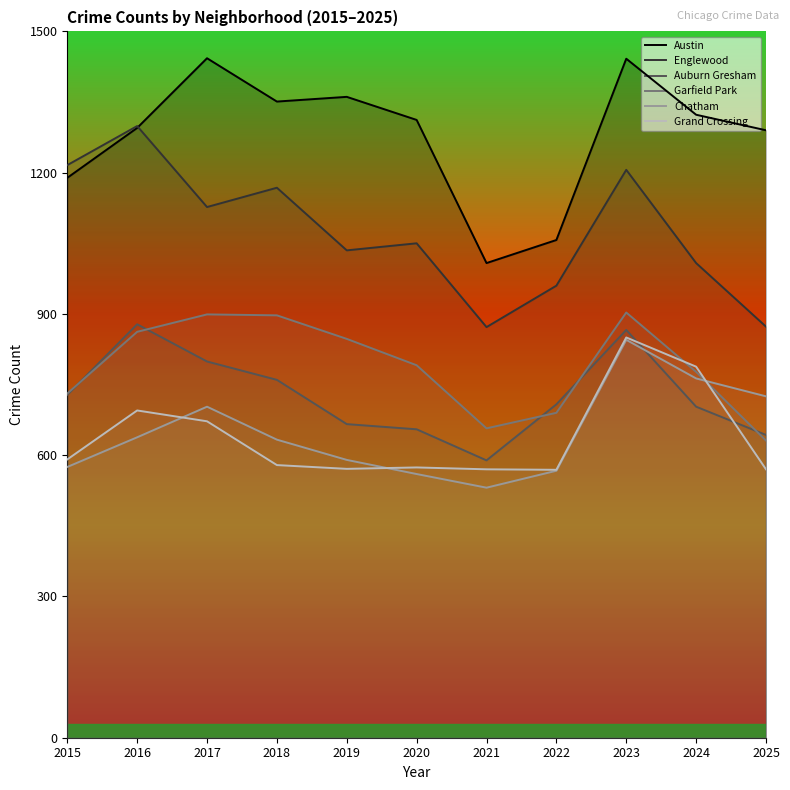

Reading right to left, extract all data points from this chart.

Austin: 1290	1323	1442	1057	1008	1312	1361	1351	1443	1295	1189
Englewood: 873	1008	1206	960	872	1050	1035	1168	1127	1299	1216
Auburn Gresham: 643	703	866	708	589	655	666	760	799	878	728
Garfield Park: 631	777	903	690	657	791	847	897	899	862	731
Chatham: 725	763	845	567	531	560	590	633	703	638	575
Grand Crossing: 570	788	850	569	570	574	571	579	672	695	591